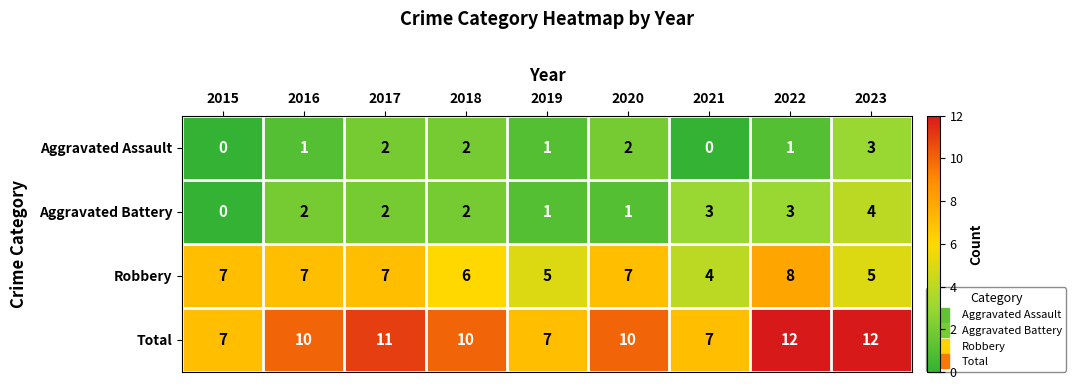

How many Robbery values are between 5 and 7?

7